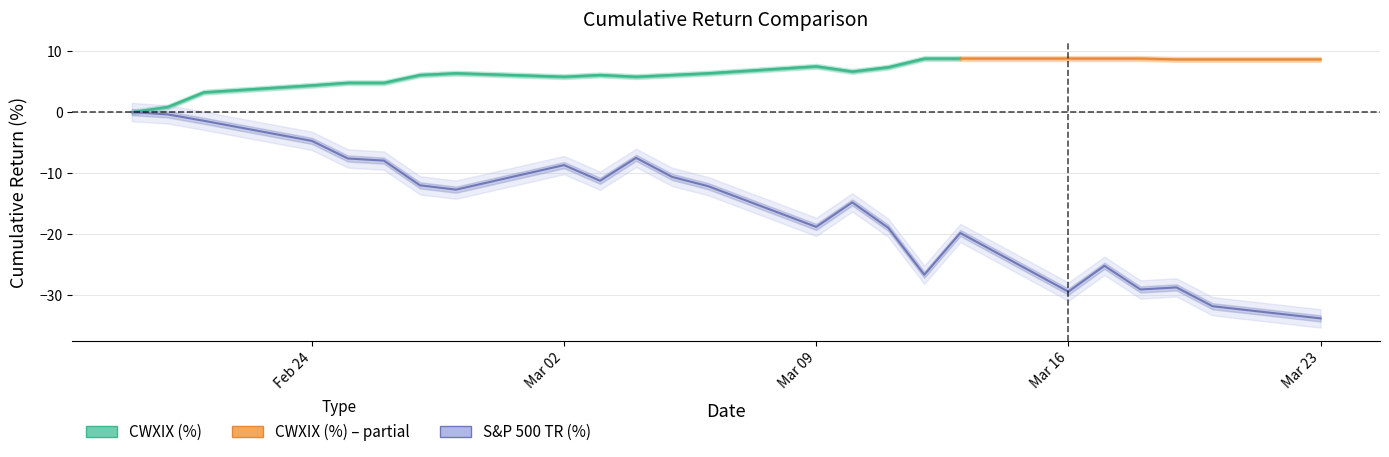

What is the label of the 1st point from the left?

2020-02-19